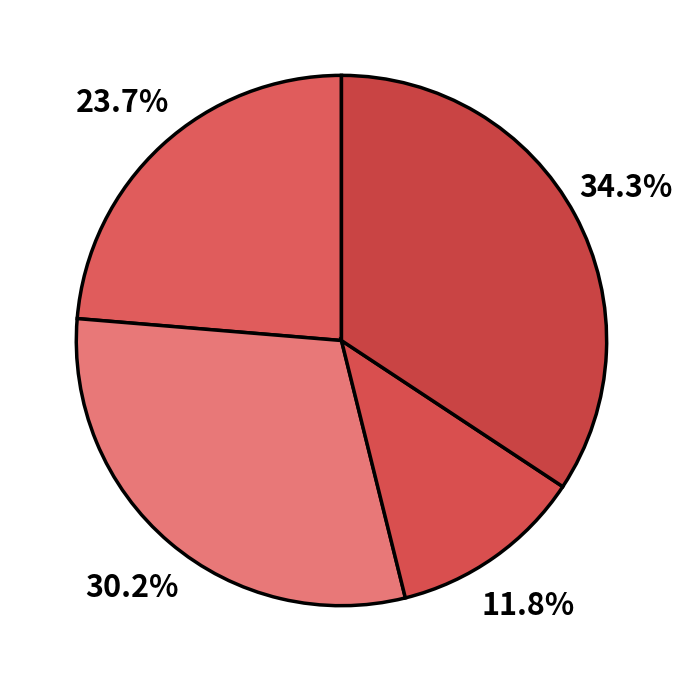

How many segments does this pie chart have?

4